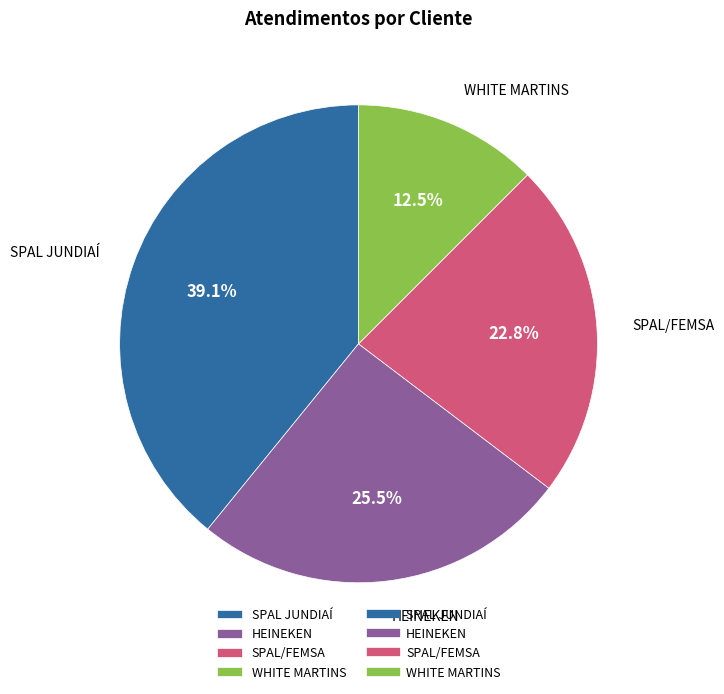

Rank the categories by value from lowest to highest.

WHITE MARTINS, SPAL/FEMSA, HEINEKEN, SPAL JUNDIAÍ